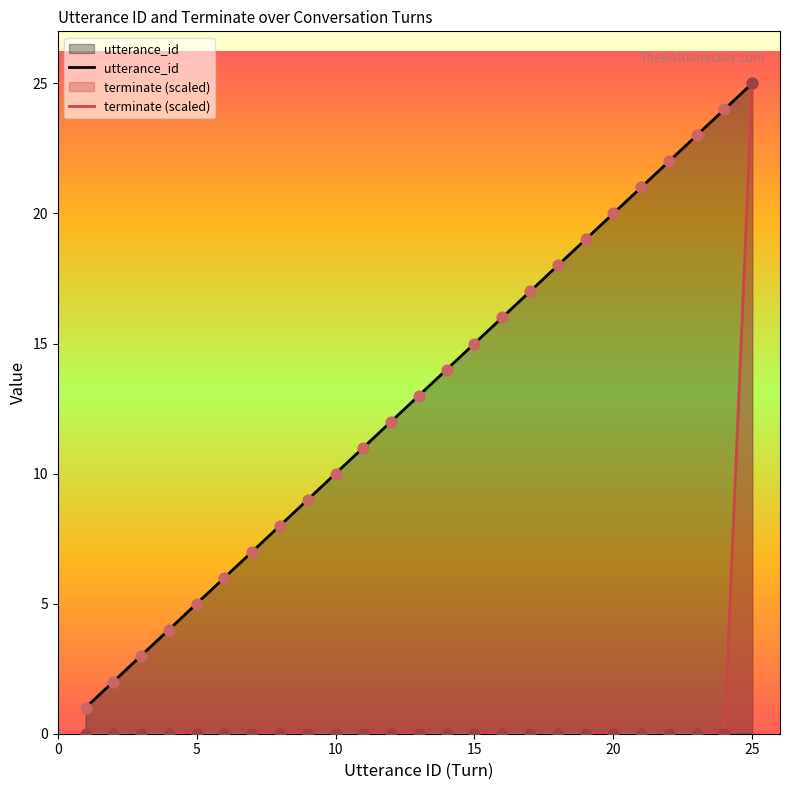

Is the value of utterance_id at 0 greater than the value of terminate (scaled) at 14?

Yes